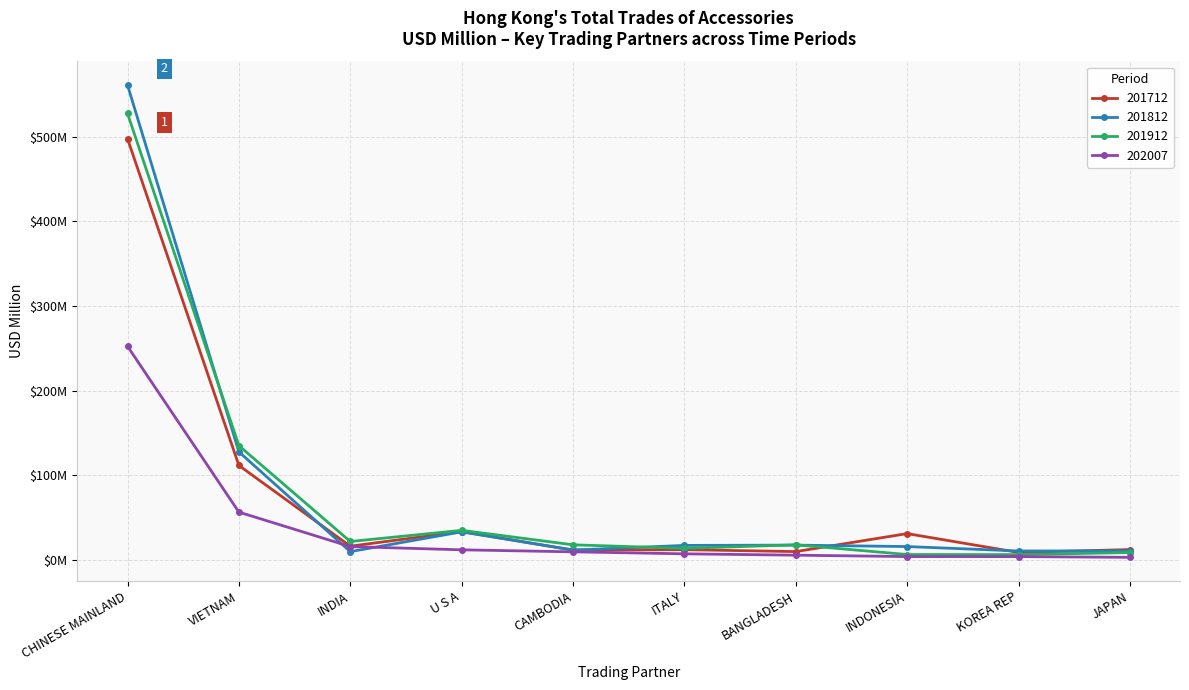

What is the label of the 9th point from the right?

VIETNAM